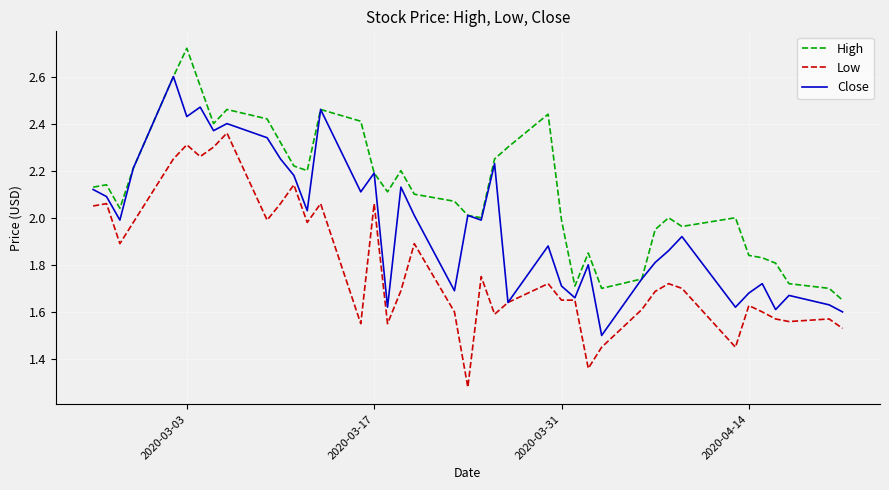

Rank the series by their average value, from highest to lowest.

High, Close, Low